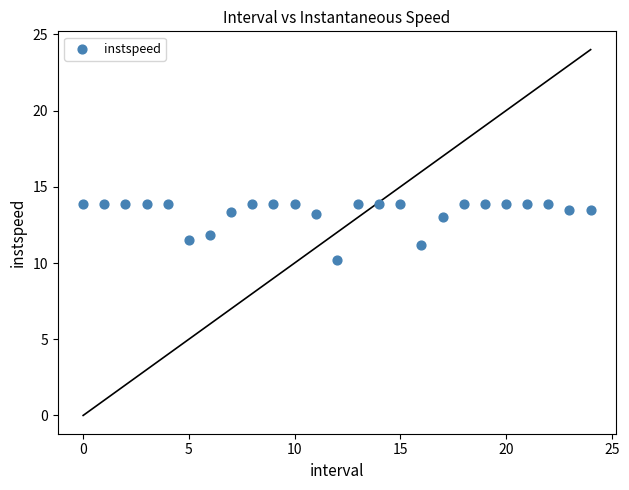

What is the range of Y values (max minus min)?

3.7